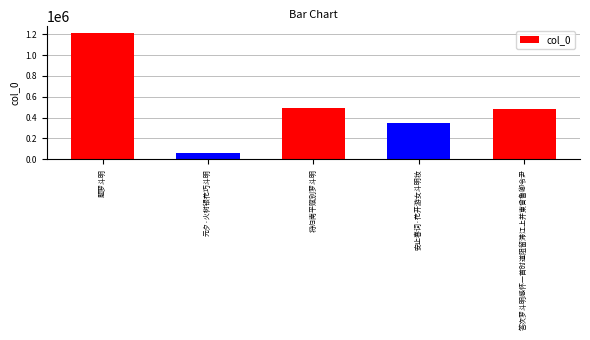

Reading left to right, what are all the values shown in this chart?

1215071	60797	491580	348142	483856